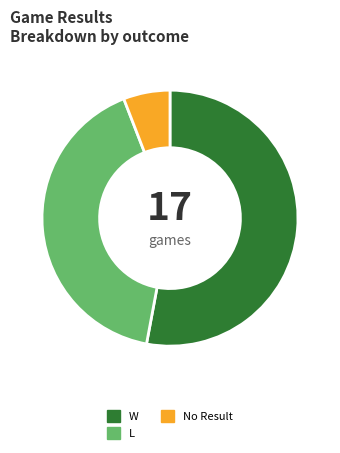

Which category has the biggest portion of the pie?

W